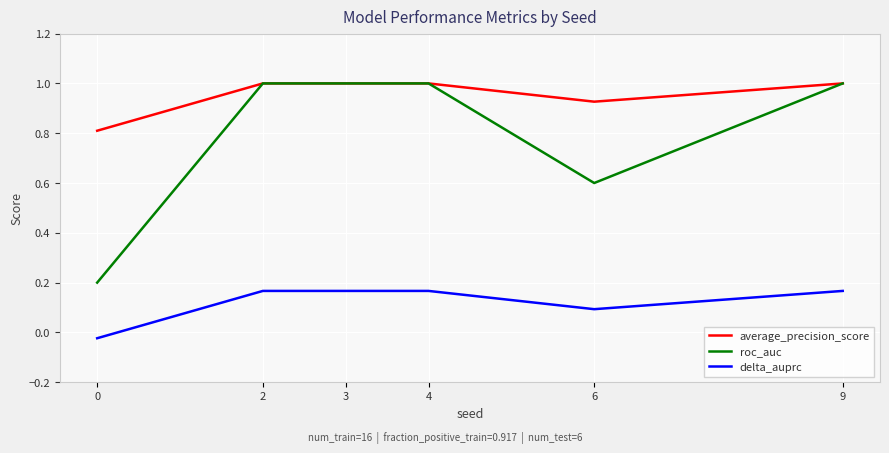

True or false: roc_auc and delta_auprc intersect in this chart.

False